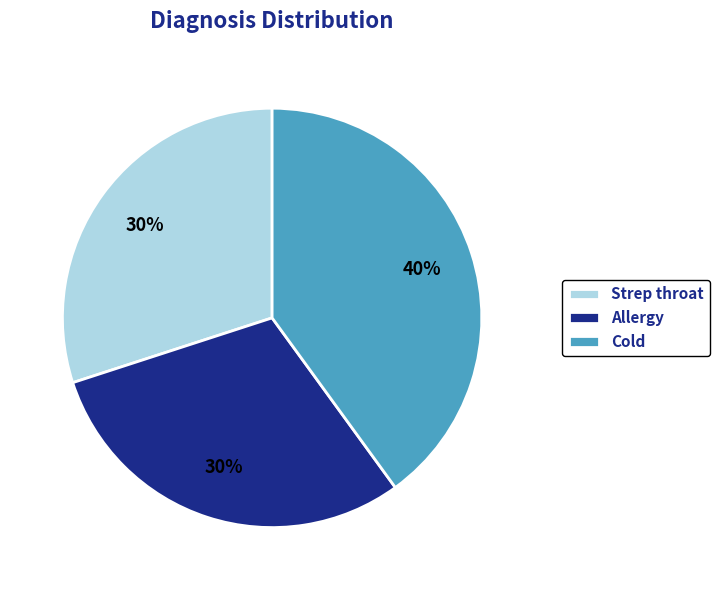

Count the number of slices in the pie.

3